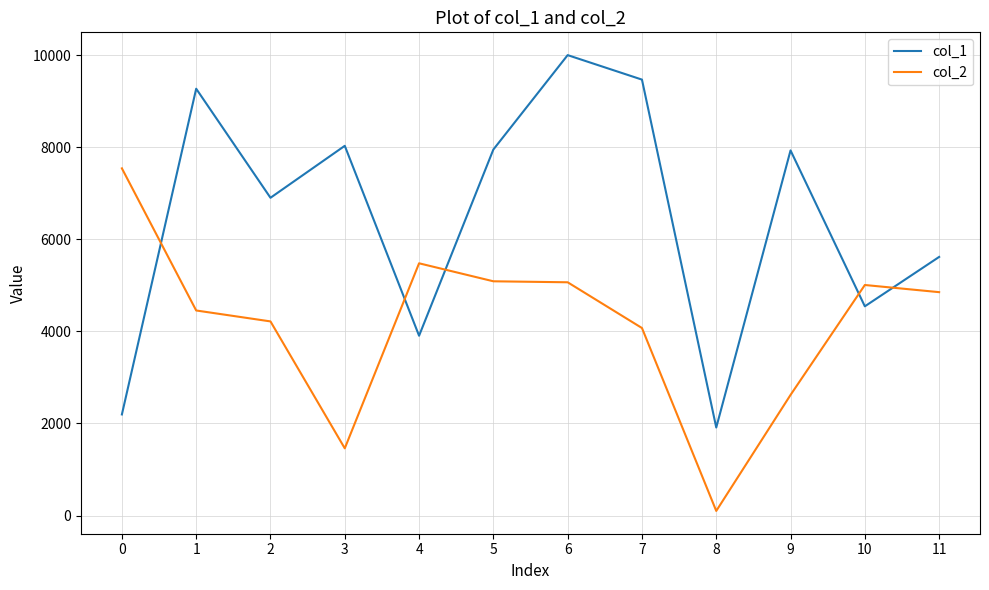

The col_1 series shows 5580.3 at 6. True or false?

False